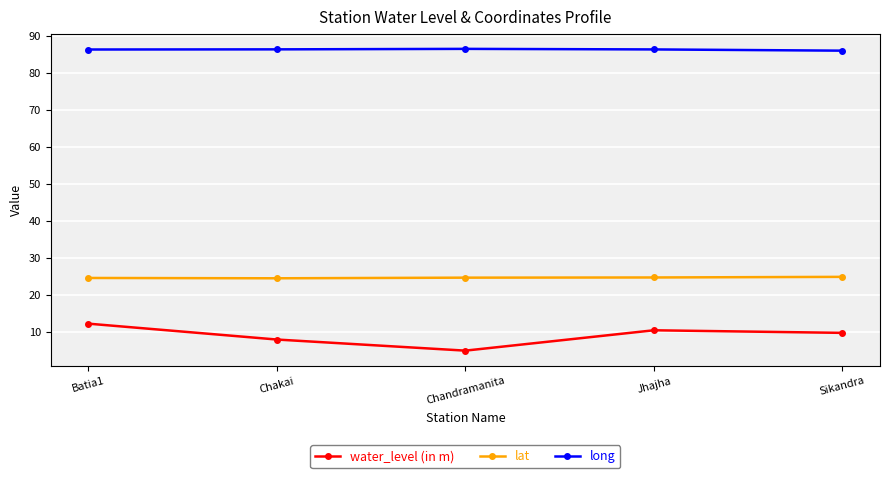

What is the maximum value shown in the chart?

86.5